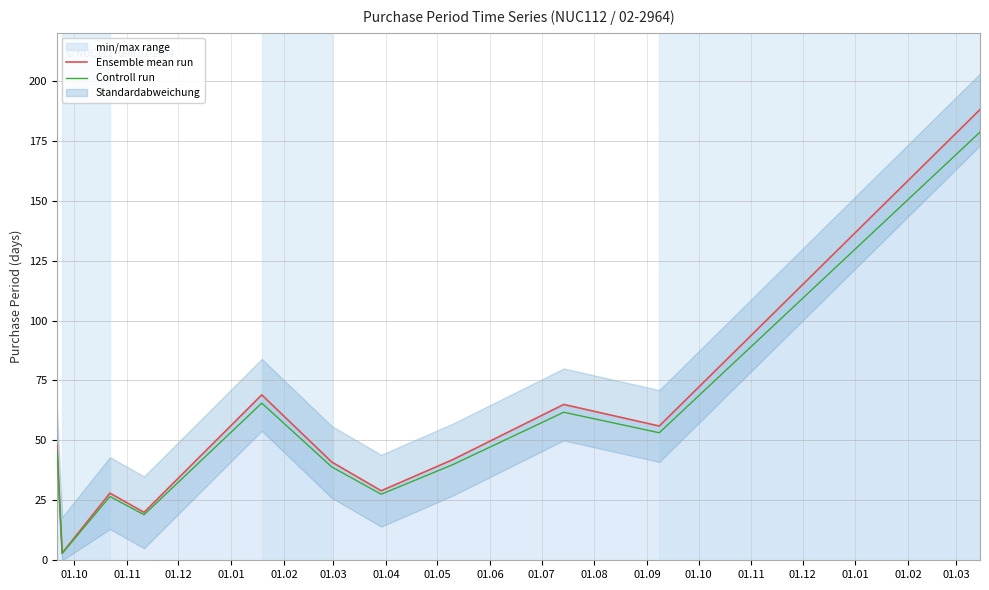

What is the maximum value for Ensemble mean run?

188.0